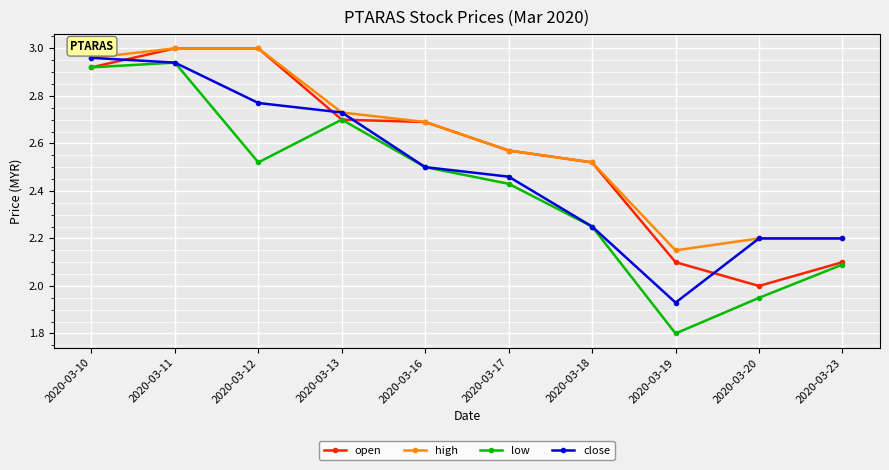

True or false: open and close cross at least once.

True